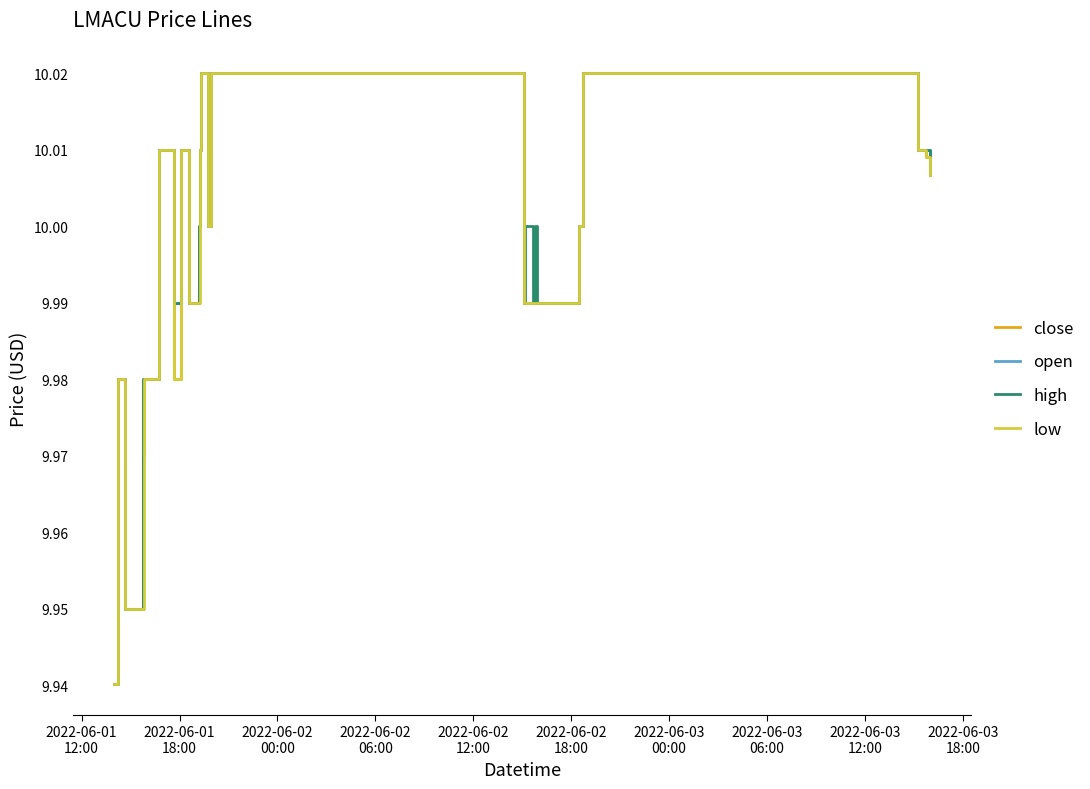

What are all the series names shown in the legend?

close, open, high, low